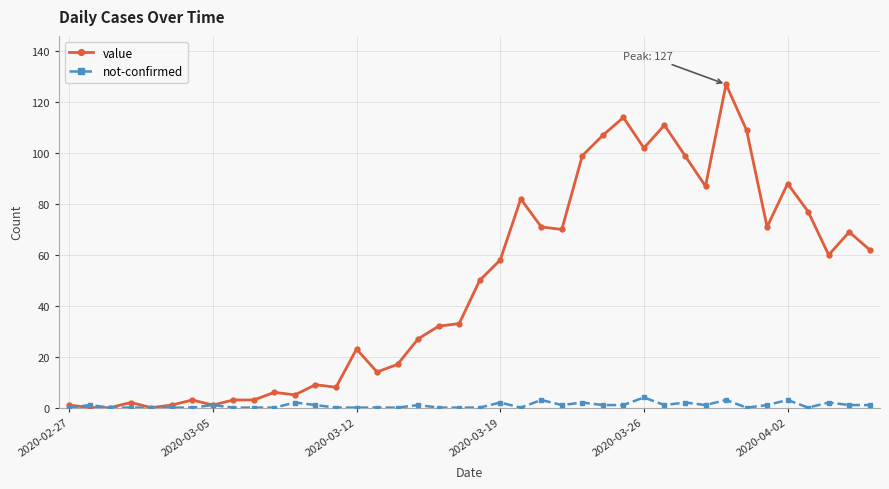

List the series in order of their peak value, lowest first.

not-confirmed, value